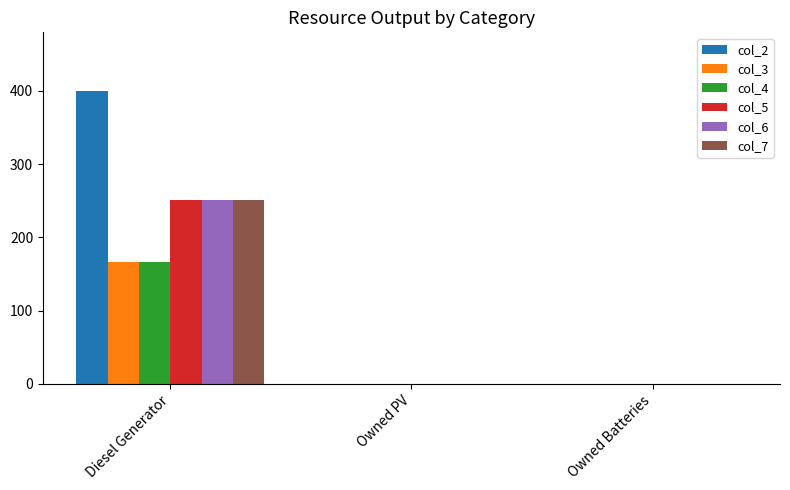

Does the chart contain stacked bars?

No